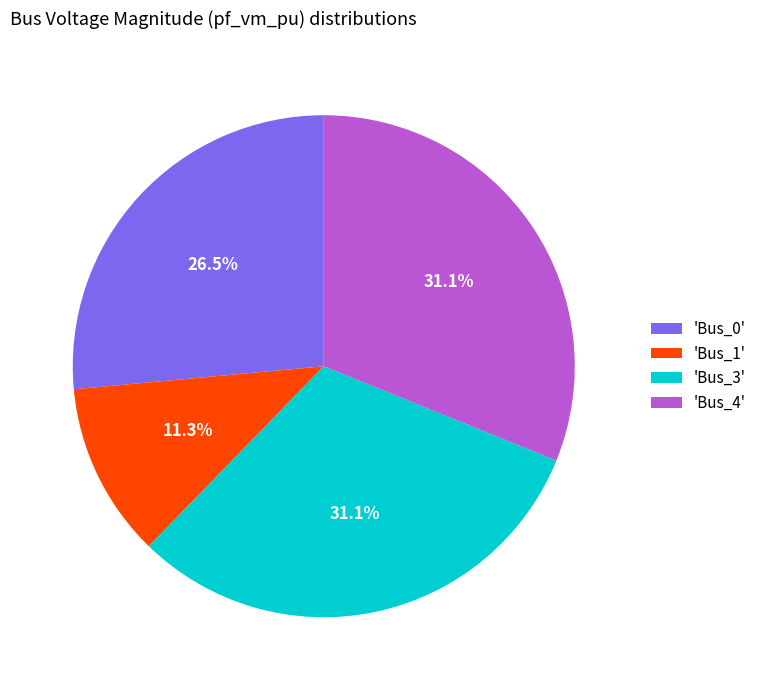

How many segments does this pie chart have?

4